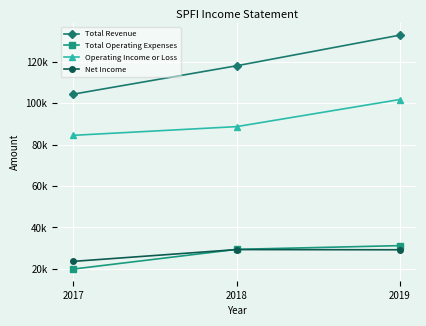

Is this an area chart (filled region under the line)?

No